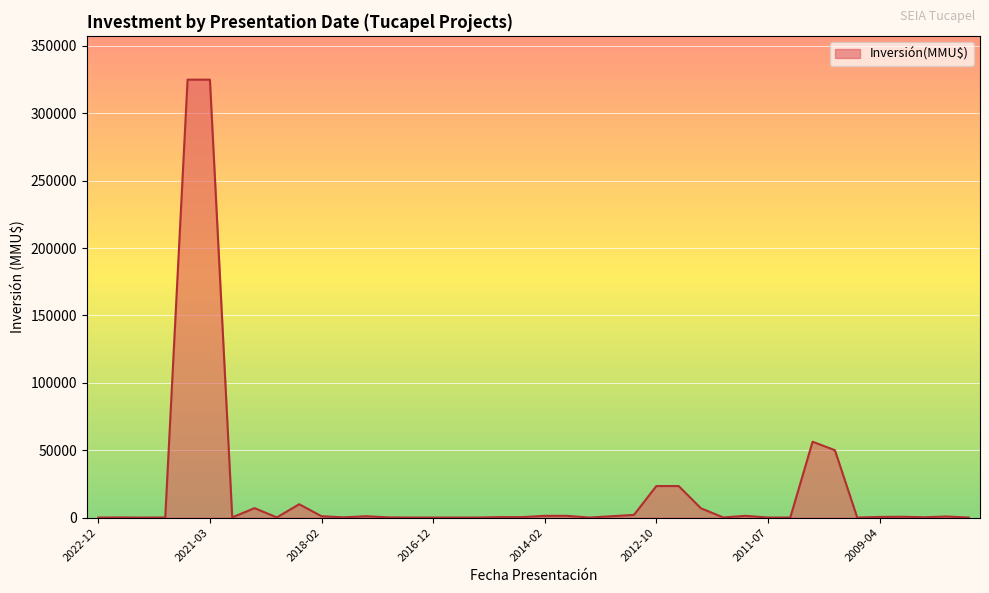

What is the greatest value displayed?

325000